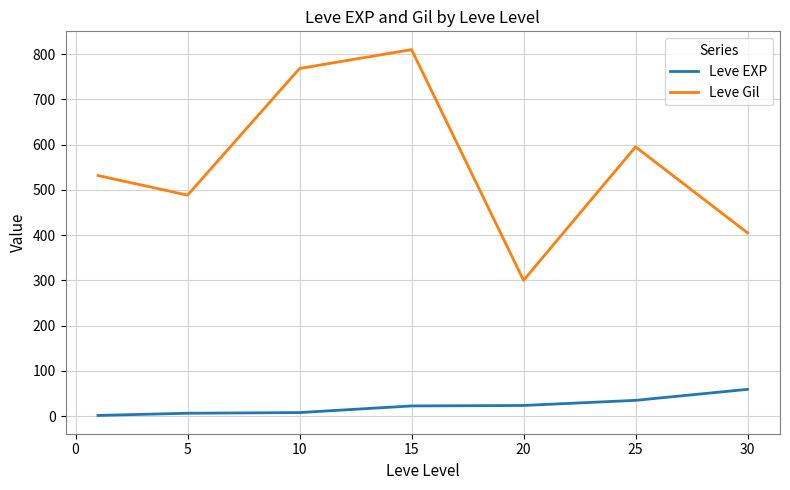

True or false: Leve Gil and Leve EXP intersect in this chart.

False